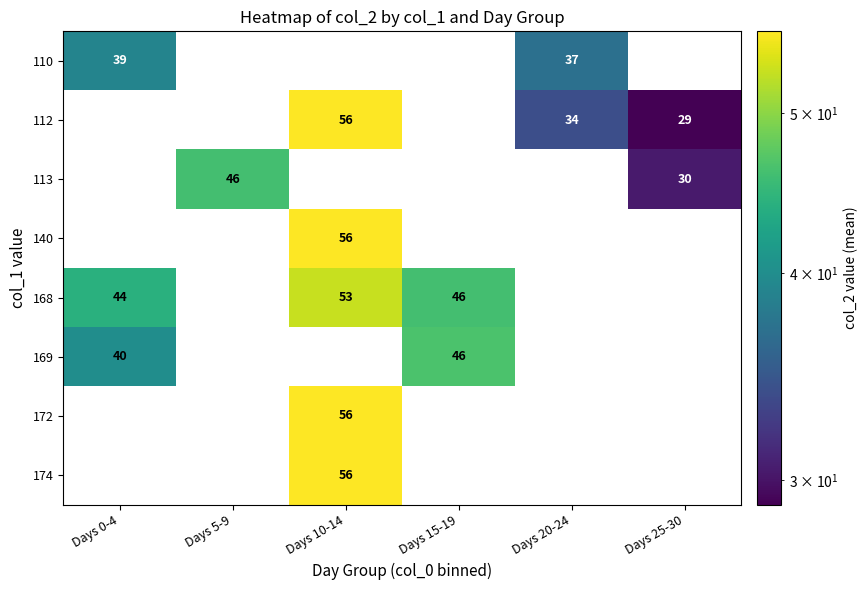

What is the sum of the 168 values at Days 15-19 and Days 10-14?

99